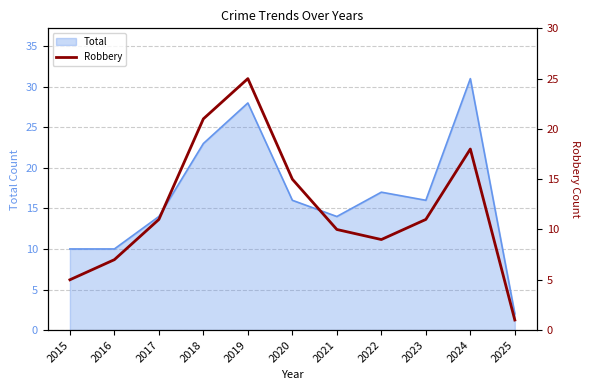

Which category has the highest value in the Total series?

2024